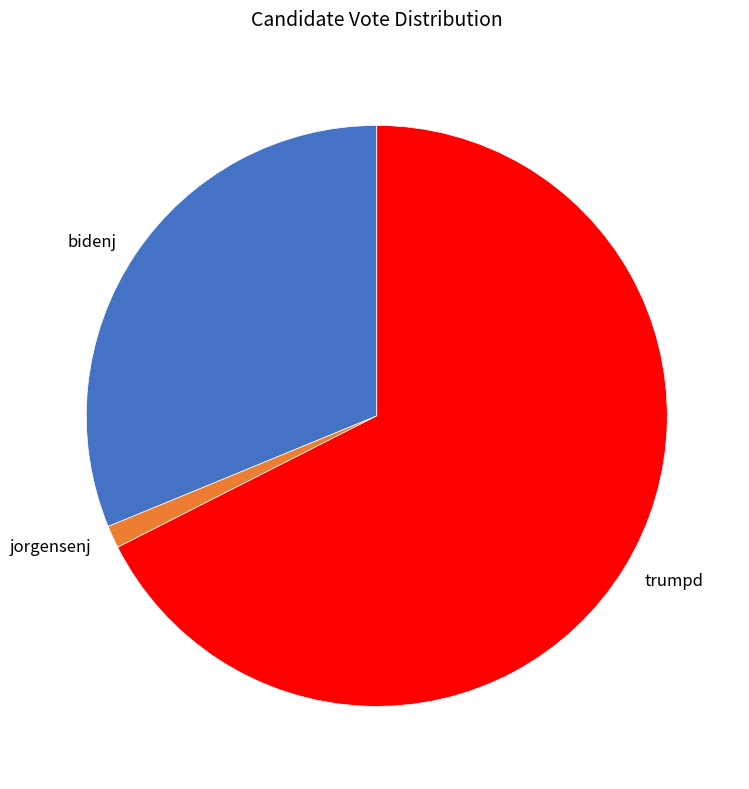

The jorgensenj slice represents 1% of the pie. True or false?

True